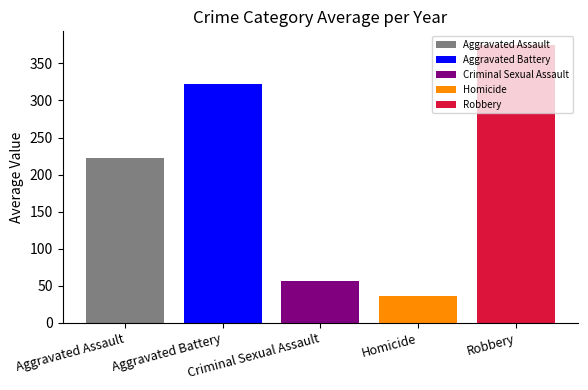

What is the greatest value displayed?

374.7